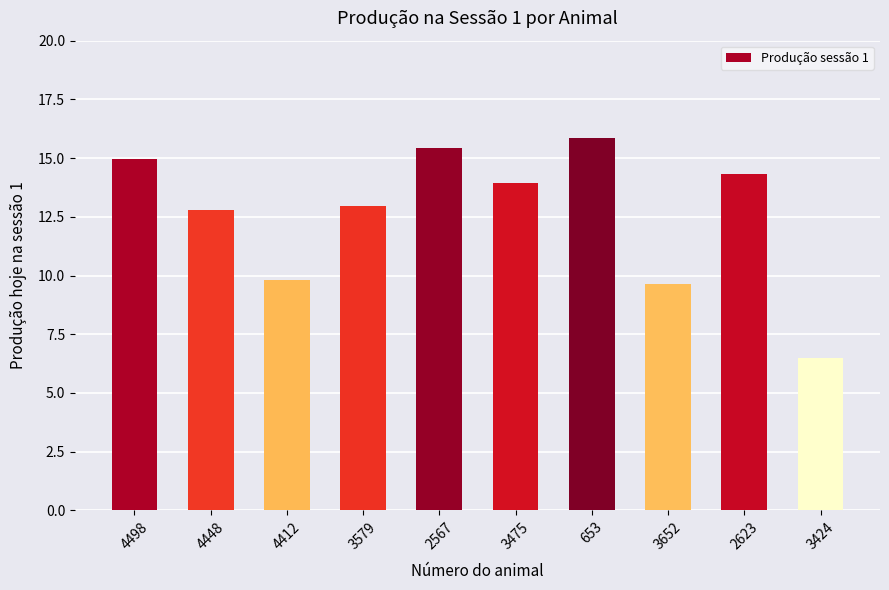

What is the difference between the second highest and minimum values?

9.0